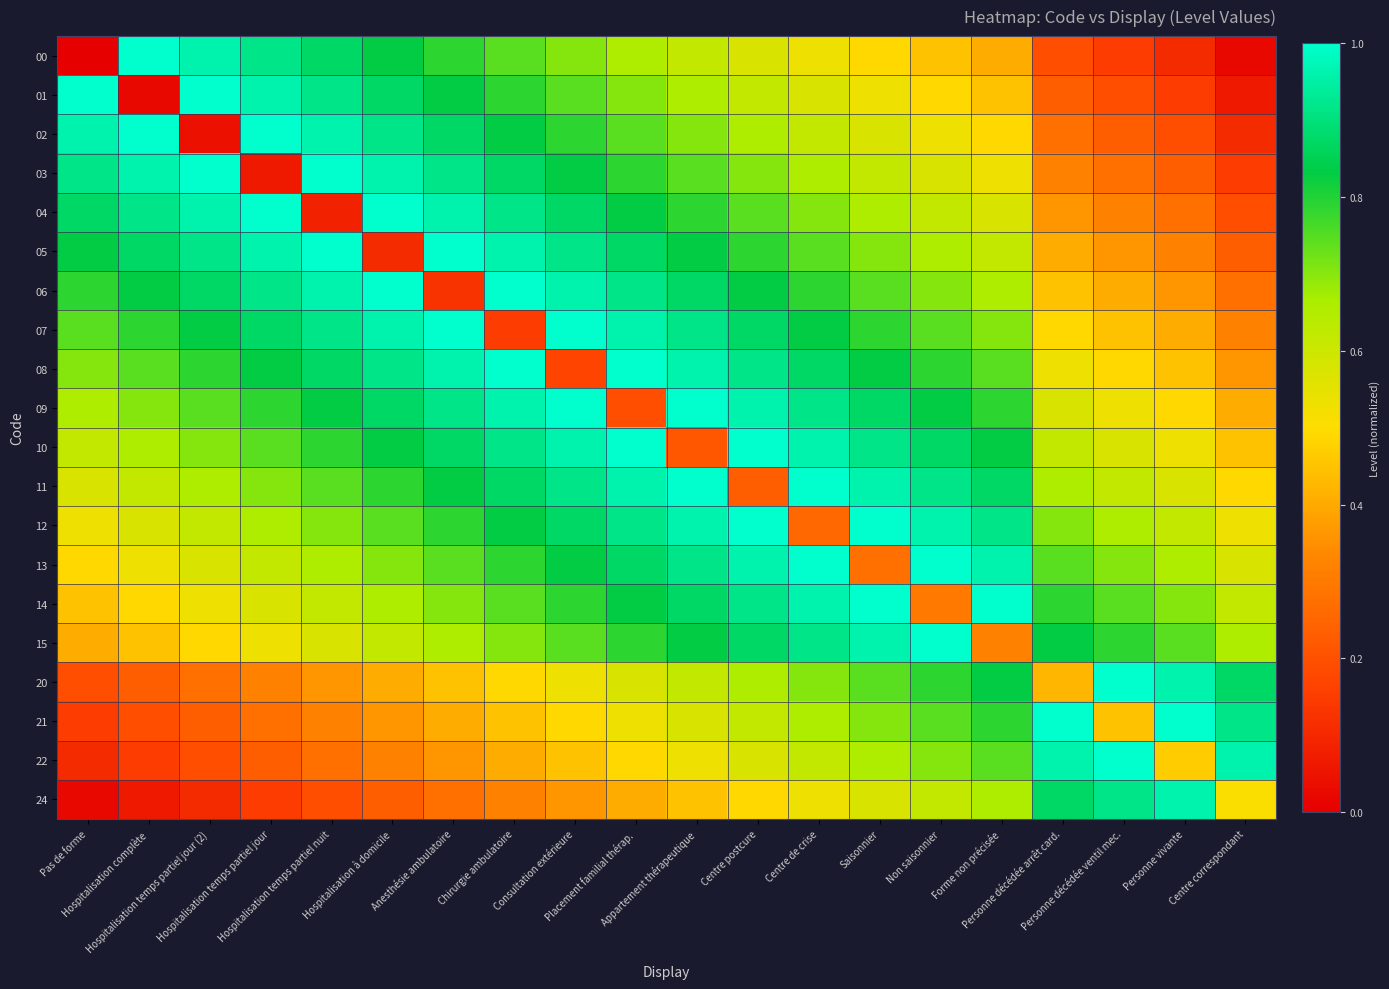

Reading left to right, extract all data points from this chart.

00: Pas de forme=0.0	Hospitalisation complète=1.0	Hospitalisation temps partiel jour (2)=1.0	Hospitalisation temps partiel jour=0.9	Hospitalisation temps partiel nuit=0.9	Hospitalisation à domicile=0.8	Anesthésie ambulatoire=0.8	Chirurgie ambulatoire=0.7	Consultation extérieure=0.7	Placement familial thérap.=0.7	Appartement thérapeutique=0.6	Centre postcure=0.6	Centre de crise=0.5	Saisonnier=0.5	Non saisonnier=0.4	Forme non précisée=0.4	Personne décédée arrêt card.=0.2	Personne décédée ventil mec.=0.1	Personne vivante=0.1	Centre correspondant=0.0
01: Pas de forme=1.0	Hospitalisation complète=0.0	Hospitalisation temps partiel jour (2)=1.0	Hospitalisation temps partiel jour=1.0	Hospitalisation temps partiel nuit=0.9	Hospitalisation à domicile=0.9	Anesthésie ambulatoire=0.8	Chirurgie ambulatoire=0.8	Consultation extérieure=0.7	Placement familial thérap.=0.7	Appartement thérapeutique=0.7	Centre postcure=0.6	Centre de crise=0.6	Saisonnier=0.5	Non saisonnier=0.5	Forme non précisée=0.4	Personne décédée arrêt card.=0.2	Personne décédée ventil mec.=0.2	Personne vivante=0.1	Centre correspondant=0.1
02: Pas de forme=1.0	Hospitalisation complète=1.0	Hospitalisation temps partiel jour (2)=0.0	Hospitalisation temps partiel jour=1.0	Hospitalisation temps partiel nuit=1.0	Hospitalisation à domicile=0.9	Anesthésie ambulatoire=0.9	Chirurgie ambulatoire=0.8	Consultation extérieure=0.8	Placement familial thérap.=0.7	Appartement thérapeutique=0.7	Centre postcure=0.7	Centre de crise=0.6	Saisonnier=0.6	Non saisonnier=0.5	Forme non précisée=0.5	Personne décédée arrêt card.=0.3	Personne décédée ventil mec.=0.2	Personne vivante=0.2	Centre correspondant=0.1
03: Pas de forme=0.9	Hospitalisation complète=1.0	Hospitalisation temps partiel jour (2)=1.0	Hospitalisation temps partiel jour=0.1	Hospitalisation temps partiel nuit=1.0	Hospitalisation à domicile=1.0	Anesthésie ambulatoire=0.9	Chirurgie ambulatoire=0.9	Consultation extérieure=0.8	Placement familial thérap.=0.8	Appartement thérapeutique=0.7	Centre postcure=0.7	Centre de crise=0.7	Saisonnier=0.6	Non saisonnier=0.6	Forme non précisée=0.5	Personne décédée arrêt card.=0.3	Personne décédée ventil mec.=0.3	Personne vivante=0.2	Centre correspondant=0.1
04: Pas de forme=0.9	Hospitalisation complète=0.9	Hospitalisation temps partiel jour (2)=1.0	Hospitalisation temps partiel jour=1.0	Hospitalisation temps partiel nuit=0.1	Hospitalisation à domicile=1.0	Anesthésie ambulatoire=1.0	Chirurgie ambulatoire=0.9	Consultation extérieure=0.9	Placement familial thérap.=0.8	Appartement thérapeutique=0.8	Centre postcure=0.7	Centre de crise=0.7	Saisonnier=0.7	Non saisonnier=0.6	Forme non précisée=0.6	Personne décédée arrêt card.=0.4	Personne décédée ventil mec.=0.3	Personne vivante=0.3	Centre correspondant=0.2
05: Pas de forme=0.8	Hospitalisation complète=0.9	Hospitalisation temps partiel jour (2)=0.9	Hospitalisation temps partiel jour=1.0	Hospitalisation temps partiel nuit=1.0	Hospitalisation à domicile=0.1	Anesthésie ambulatoire=1.0	Chirurgie ambulatoire=1.0	Consultation extérieure=0.9	Placement familial thérap.=0.9	Appartement thérapeutique=0.8	Centre postcure=0.8	Centre de crise=0.7	Saisonnier=0.7	Non saisonnier=0.7	Forme non précisée=0.6	Personne décédée arrêt card.=0.4	Personne décédée ventil mec.=0.4	Personne vivante=0.3	Centre correspondant=0.2
06: Pas de forme=0.8	Hospitalisation complète=0.8	Hospitalisation temps partiel jour (2)=0.9	Hospitalisation temps partiel jour=0.9	Hospitalisation temps partiel nuit=1.0	Hospitalisation à domicile=1.0	Anesthésie ambulatoire=0.1	Chirurgie ambulatoire=1.0	Consultation extérieure=1.0	Placement familial thérap.=0.9	Appartement thérapeutique=0.9	Centre postcure=0.8	Centre de crise=0.8	Saisonnier=0.7	Non saisonnier=0.7	Forme non précisée=0.7	Personne décédée arrêt card.=0.4	Personne décédée ventil mec.=0.4	Personne vivante=0.4	Centre correspondant=0.3
07: Pas de forme=0.7	Hospitalisation complète=0.8	Hospitalisation temps partiel jour (2)=0.8	Hospitalisation temps partiel jour=0.9	Hospitalisation temps partiel nuit=0.9	Hospitalisation à domicile=1.0	Anesthésie ambulatoire=1.0	Chirurgie ambulatoire=0.1	Consultation extérieure=1.0	Placement familial thérap.=1.0	Appartement thérapeutique=0.9	Centre postcure=0.9	Centre de crise=0.8	Saisonnier=0.8	Non saisonnier=0.7	Forme non précisée=0.7	Personne décédée arrêt card.=0.5	Personne décédée ventil mec.=0.4	Personne vivante=0.4	Centre correspondant=0.3
08: Pas de forme=0.7	Hospitalisation complète=0.7	Hospitalisation temps partiel jour (2)=0.8	Hospitalisation temps partiel jour=0.8	Hospitalisation temps partiel nuit=0.9	Hospitalisation à domicile=0.9	Anesthésie ambulatoire=1.0	Chirurgie ambulatoire=1.0	Consultation extérieure=0.2	Placement familial thérap.=1.0	Appartement thérapeutique=1.0	Centre postcure=0.9	Centre de crise=0.9	Saisonnier=0.8	Non saisonnier=0.8	Forme non précisée=0.7	Personne décédée arrêt card.=0.5	Personne décédée ventil mec.=0.5	Personne vivante=0.4	Centre correspondant=0.4
09: Pas de forme=0.7	Hospitalisation complète=0.7	Hospitalisation temps partiel jour (2)=0.7	Hospitalisation temps partiel jour=0.8	Hospitalisation temps partiel nuit=0.8	Hospitalisation à domicile=0.9	Anesthésie ambulatoire=0.9	Chirurgie ambulatoire=1.0	Consultation extérieure=1.0	Placement familial thérap.=0.2	Appartement thérapeutique=1.0	Centre postcure=1.0	Centre de crise=0.9	Saisonnier=0.9	Non saisonnier=0.8	Forme non précisée=0.8	Personne décédée arrêt card.=0.6	Personne décédée ventil mec.=0.5	Personne vivante=0.5	Centre correspondant=0.4
10: Pas de forme=0.6	Hospitalisation complète=0.7	Hospitalisation temps partiel jour (2)=0.7	Hospitalisation temps partiel jour=0.7	Hospitalisation temps partiel nuit=0.8	Hospitalisation à domicile=0.8	Anesthésie ambulatoire=0.9	Chirurgie ambulatoire=0.9	Consultation extérieure=1.0	Placement familial thérap.=1.0	Appartement thérapeutique=0.2	Centre postcure=1.0	Centre de crise=1.0	Saisonnier=0.9	Non saisonnier=0.9	Forme non précisée=0.8	Personne décédée arrêt card.=0.6	Personne décédée ventil mec.=0.6	Personne vivante=0.5	Centre correspondant=0.4
11: Pas de forme=0.6	Hospitalisation complète=0.6	Hospitalisation temps partiel jour (2)=0.7	Hospitalisation temps partiel jour=0.7	Hospitalisation temps partiel nuit=0.7	Hospitalisation à domicile=0.8	Anesthésie ambulatoire=0.8	Chirurgie ambulatoire=0.9	Consultation extérieure=0.9	Placement familial thérap.=1.0	Appartement thérapeutique=1.0	Centre postcure=0.2	Centre de crise=1.0	Saisonnier=1.0	Non saisonnier=0.9	Forme non précisée=0.9	Personne décédée arrêt card.=0.7	Personne décédée ventil mec.=0.6	Personne vivante=0.6	Centre correspondant=0.5
12: Pas de forme=0.5	Hospitalisation complète=0.6	Hospitalisation temps partiel jour (2)=0.6	Hospitalisation temps partiel jour=0.7	Hospitalisation temps partiel nuit=0.7	Hospitalisation à domicile=0.7	Anesthésie ambulatoire=0.8	Chirurgie ambulatoire=0.8	Consultation extérieure=0.9	Placement familial thérap.=0.9	Appartement thérapeutique=1.0	Centre postcure=1.0	Centre de crise=0.3	Saisonnier=1.0	Non saisonnier=1.0	Forme non précisée=0.9	Personne décédée arrêt card.=0.7	Personne décédée ventil mec.=0.7	Personne vivante=0.6	Centre correspondant=0.5
13: Pas de forme=0.5	Hospitalisation complète=0.5	Hospitalisation temps partiel jour (2)=0.6	Hospitalisation temps partiel jour=0.6	Hospitalisation temps partiel nuit=0.7	Hospitalisation à domicile=0.7	Anesthésie ambulatoire=0.7	Chirurgie ambulatoire=0.8	Consultation extérieure=0.8	Placement familial thérap.=0.9	Appartement thérapeutique=0.9	Centre postcure=1.0	Centre de crise=1.0	Saisonnier=0.3	Non saisonnier=1.0	Forme non précisée=1.0	Personne décédée arrêt card.=0.7	Personne décédée ventil mec.=0.7	Personne vivante=0.7	Centre correspondant=0.6
14: Pas de forme=0.4	Hospitalisation complète=0.5	Hospitalisation temps partiel jour (2)=0.5	Hospitalisation temps partiel jour=0.6	Hospitalisation temps partiel nuit=0.6	Hospitalisation à domicile=0.7	Anesthésie ambulatoire=0.7	Chirurgie ambulatoire=0.7	Consultation extérieure=0.8	Placement familial thérap.=0.8	Appartement thérapeutique=0.9	Centre postcure=0.9	Centre de crise=1.0	Saisonnier=1.0	Non saisonnier=0.3	Forme non précisée=1.0	Personne décédée arrêt card.=0.8	Personne décédée ventil mec.=0.7	Personne vivante=0.7	Centre correspondant=0.6
15: Pas de forme=0.4	Hospitalisation complète=0.4	Hospitalisation temps partiel jour (2)=0.5	Hospitalisation temps partiel jour=0.5	Hospitalisation temps partiel nuit=0.6	Hospitalisation à domicile=0.6	Anesthésie ambulatoire=0.7	Chirurgie ambulatoire=0.7	Consultation extérieure=0.7	Placement familial thérap.=0.8	Appartement thérapeutique=0.8	Centre postcure=0.9	Centre de crise=0.9	Saisonnier=1.0	Non saisonnier=1.0	Forme non précisée=0.3	Personne décédée arrêt card.=0.8	Personne décédée ventil mec.=0.8	Personne vivante=0.7	Centre correspondant=0.7
20: Pas de forme=0.2	Hospitalisation complète=0.2	Hospitalisation temps partiel jour (2)=0.3	Hospitalisation temps partiel jour=0.3	Hospitalisation temps partiel nuit=0.4	Hospitalisation à domicile=0.4	Anesthésie ambulatoire=0.4	Chirurgie ambulatoire=0.5	Consultation extérieure=0.5	Placement familial thérap.=0.6	Appartement thérapeutique=0.6	Centre postcure=0.7	Centre de crise=0.7	Saisonnier=0.7	Non saisonnier=0.8	Forme non précisée=0.8	Personne décédée arrêt card.=0.4	Personne décédée ventil mec.=1.0	Personne vivante=1.0	Centre correspondant=0.9
21: Pas de forme=0.1	Hospitalisation complète=0.2	Hospitalisation temps partiel jour (2)=0.2	Hospitalisation temps partiel jour=0.3	Hospitalisation temps partiel nuit=0.3	Hospitalisation à domicile=0.4	Anesthésie ambulatoire=0.4	Chirurgie ambulatoire=0.4	Consultation extérieure=0.5	Placement familial thérap.=0.5	Appartement thérapeutique=0.6	Centre postcure=0.6	Centre de crise=0.7	Saisonnier=0.7	Non saisonnier=0.7	Forme non précisée=0.8	Personne décédée arrêt card.=1.0	Personne décédée ventil mec.=0.4	Personne vivante=1.0	Centre correspondant=0.9
22: Pas de forme=0.1	Hospitalisation complète=0.1	Hospitalisation temps partiel jour (2)=0.2	Hospitalisation temps partiel jour=0.2	Hospitalisation temps partiel nuit=0.3	Hospitalisation à domicile=0.3	Anesthésie ambulatoire=0.4	Chirurgie ambulatoire=0.4	Consultation extérieure=0.4	Placement familial thérap.=0.5	Appartement thérapeutique=0.5	Centre postcure=0.6	Centre de crise=0.6	Saisonnier=0.7	Non saisonnier=0.7	Forme non précisée=0.7	Personne décédée arrêt card.=1.0	Personne décédée ventil mec.=1.0	Personne vivante=0.5	Centre correspondant=1.0
24: Pas de forme=0.0	Hospitalisation complète=0.1	Hospitalisation temps partiel jour (2)=0.1	Hospitalisation temps partiel jour=0.1	Hospitalisation temps partiel nuit=0.2	Hospitalisation à domicile=0.2	Anesthésie ambulatoire=0.3	Chirurgie ambulatoire=0.3	Consultation extérieure=0.4	Placement familial thérap.=0.4	Appartement thérapeutique=0.4	Centre postcure=0.5	Centre de crise=0.5	Saisonnier=0.6	Non saisonnier=0.6	Forme non précisée=0.7	Personne décédée arrêt card.=0.9	Personne décédée ventil mec.=0.9	Personne vivante=1.0	Centre correspondant=0.5